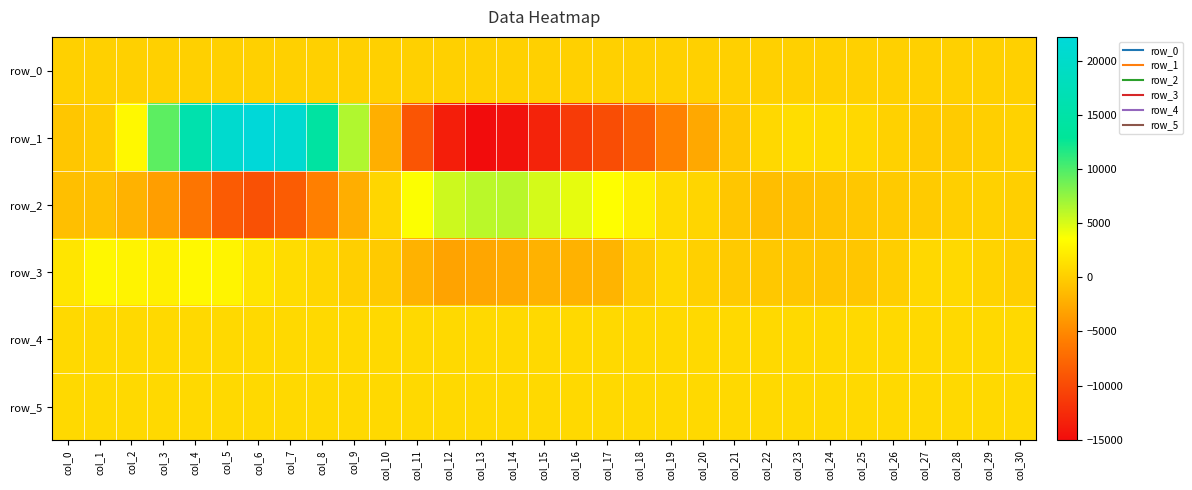

What is the difference between the second highest and second lowest values in the row_5 series?

9.0